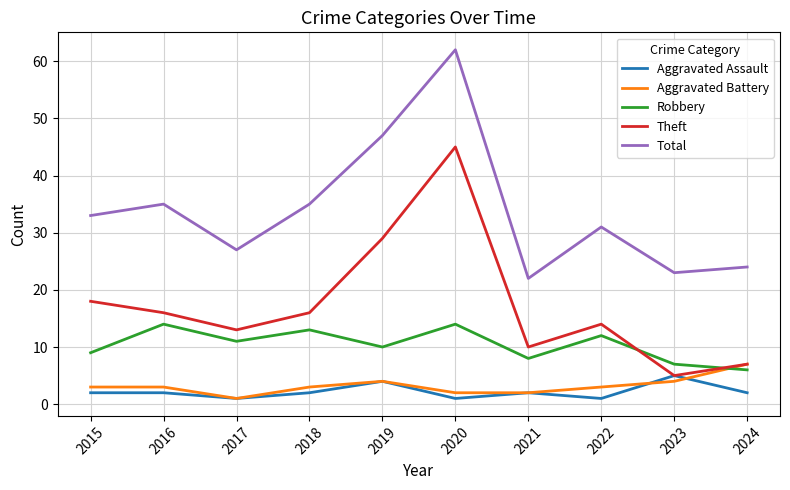

True or false: Robbery and Aggravated Assault intersect in this chart.

False